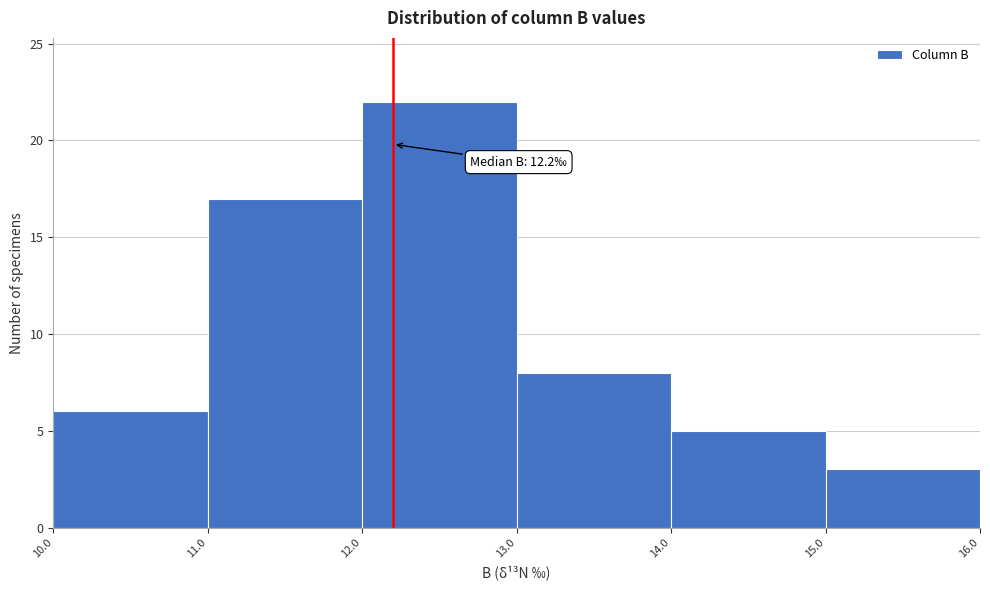

Which range on the x-axis has the tallest bar?

12.0 to 13.0